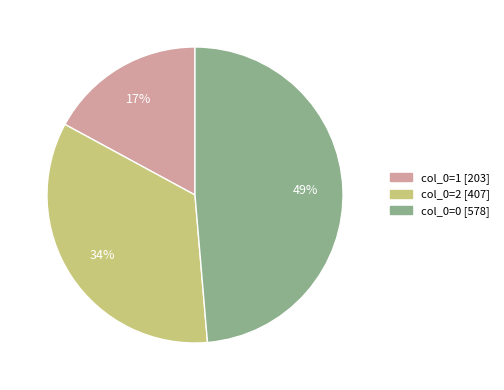

Does any single category account for the majority?

No